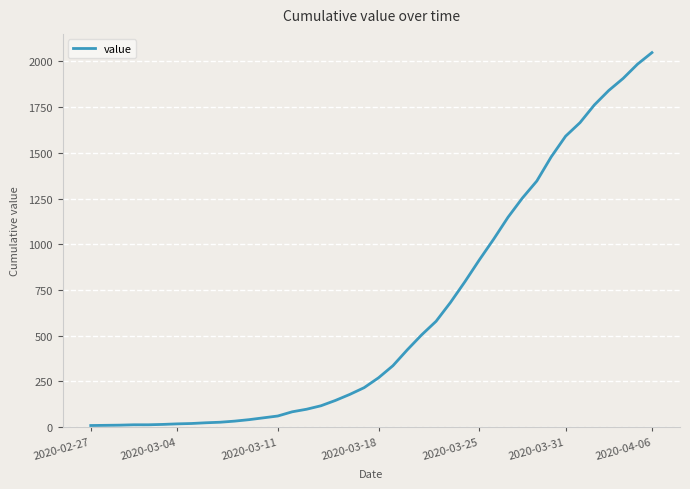

What is the maximum value shown in the chart?

2048